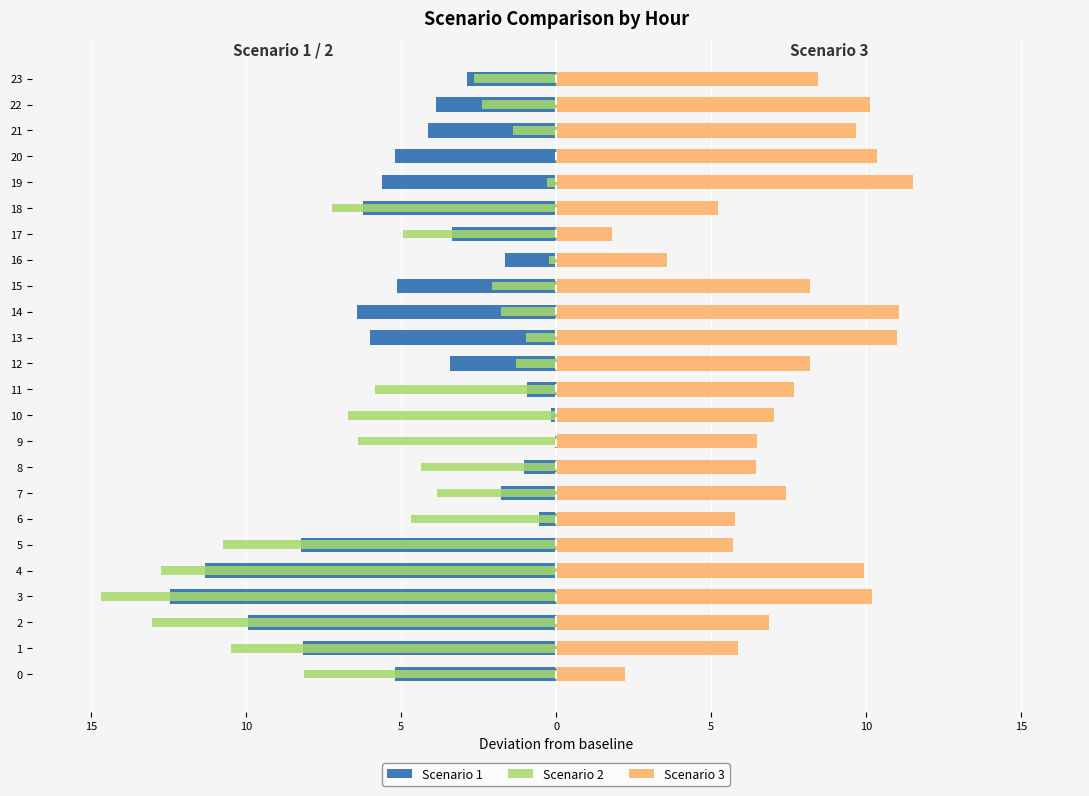

List the series in order of their peak value, highest first.

Scenario 3, Scenario 2, Scenario 1